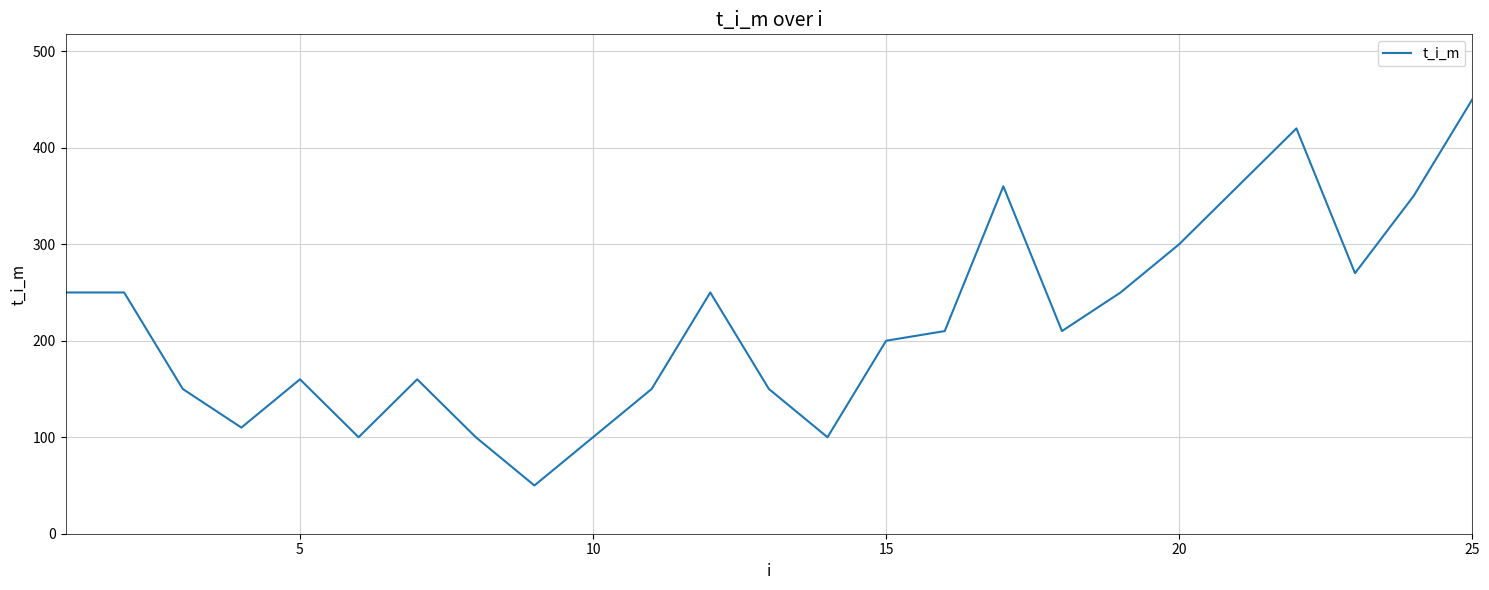

What is the difference between the second highest and second lowest values?

320.0